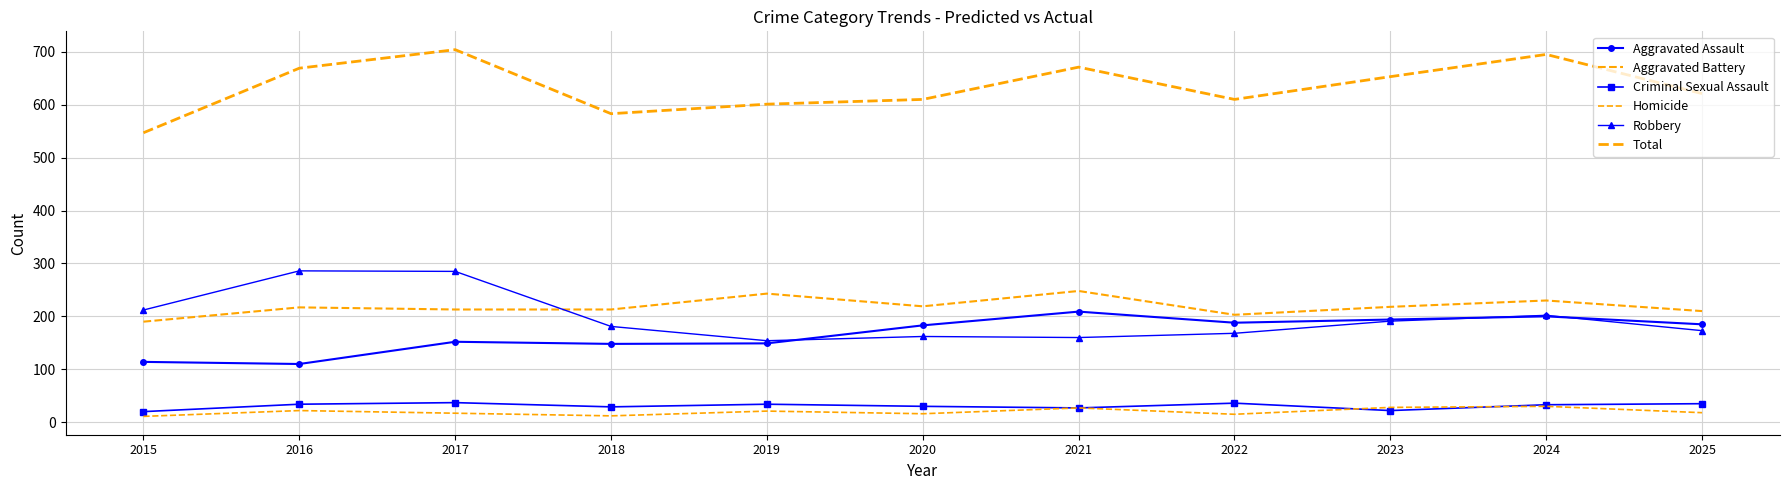

Rank the series by their maximum value, from highest to lowest.

Total, Robbery, Aggravated Battery, Aggravated Assault, Criminal Sexual Assault, Homicide